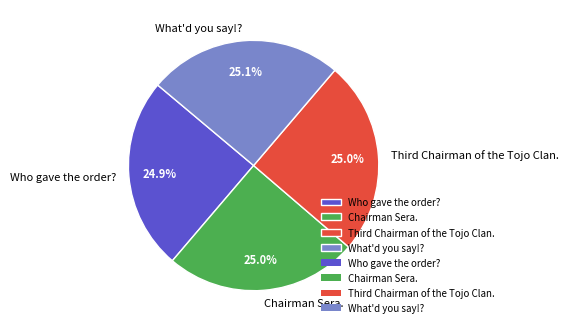

What percentage is the What'd you say!? slice, to the nearest percent?

25%